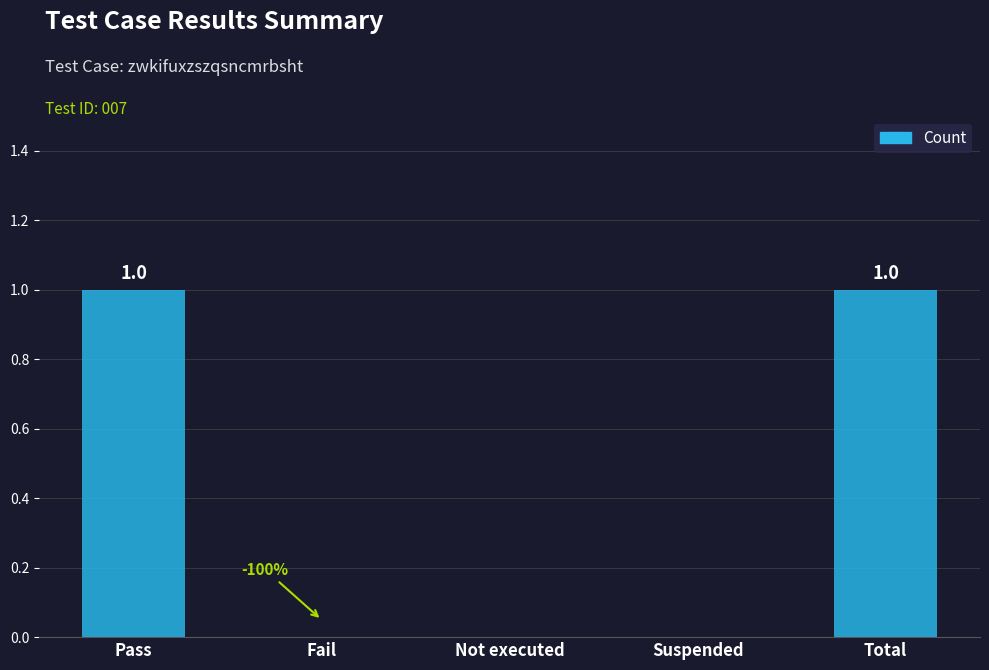

Is it true that the value at Fail is -1?

False